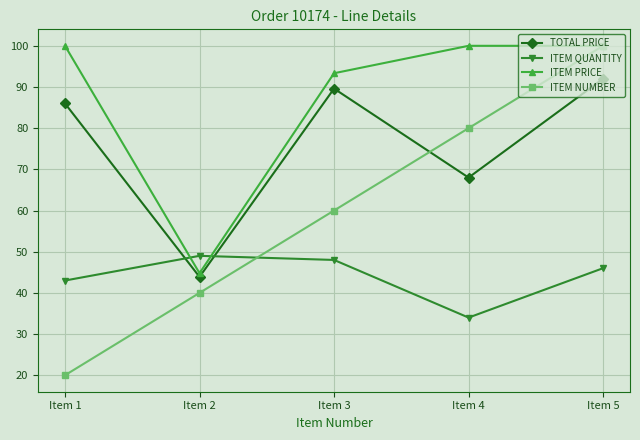

Which series has the widest spread of values?

ITEM NUMBER